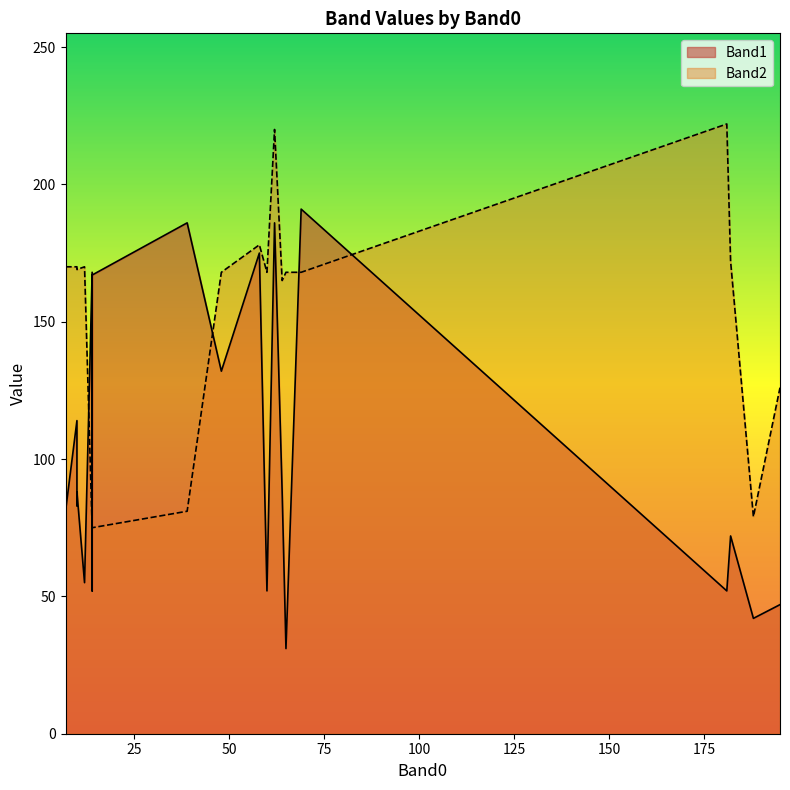

After their last crossing, which series has the higher values: Band1 or Band2?

Band2